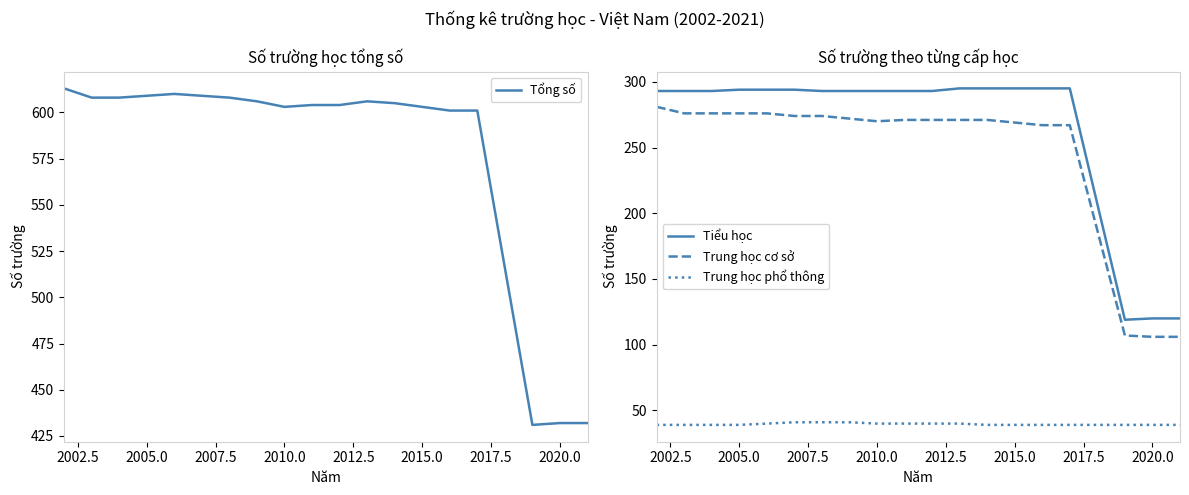

Count the number of data series in this chart.

4